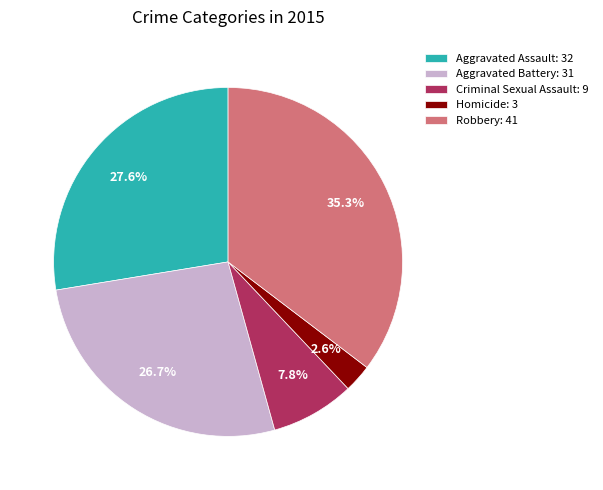

Is the sum of Homicide and Robbery greater than half?

No